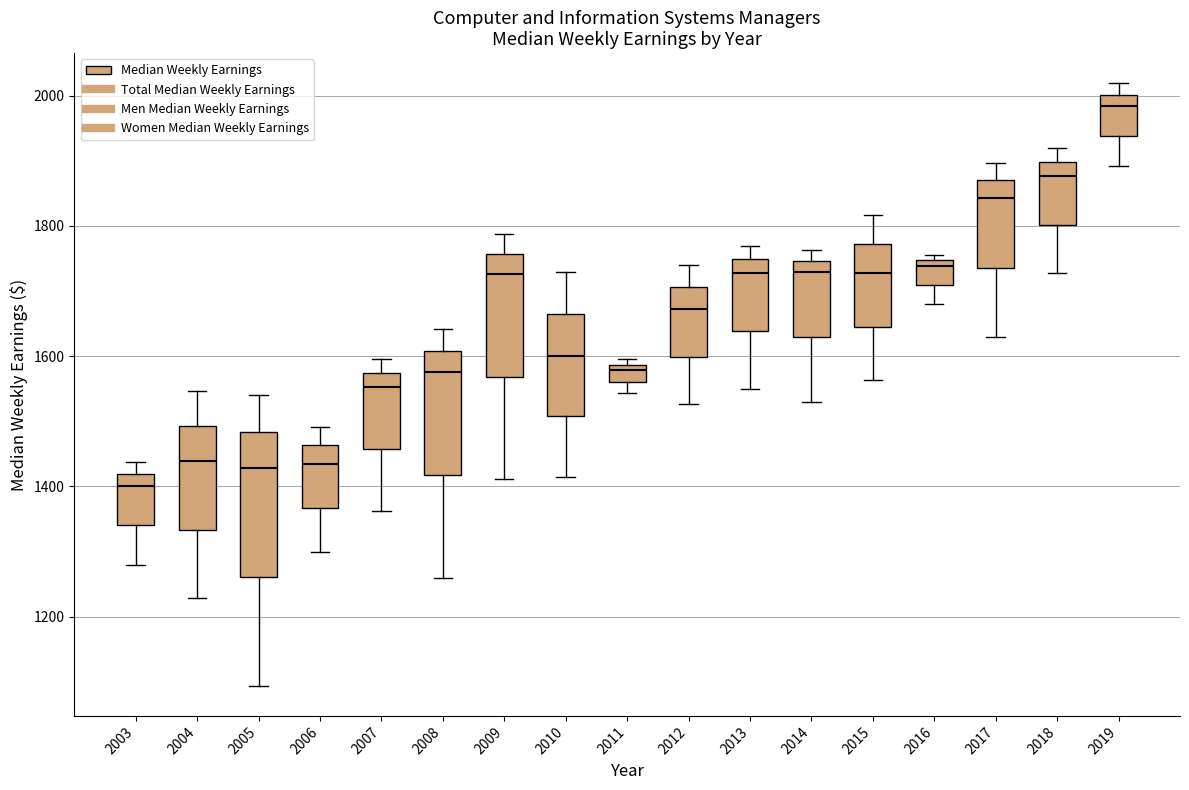

Where does the lower whisker of the box at x = 2012 end on the y-axis? The values are not printed on the chart, so give them approximately, as read against the axis.

1520